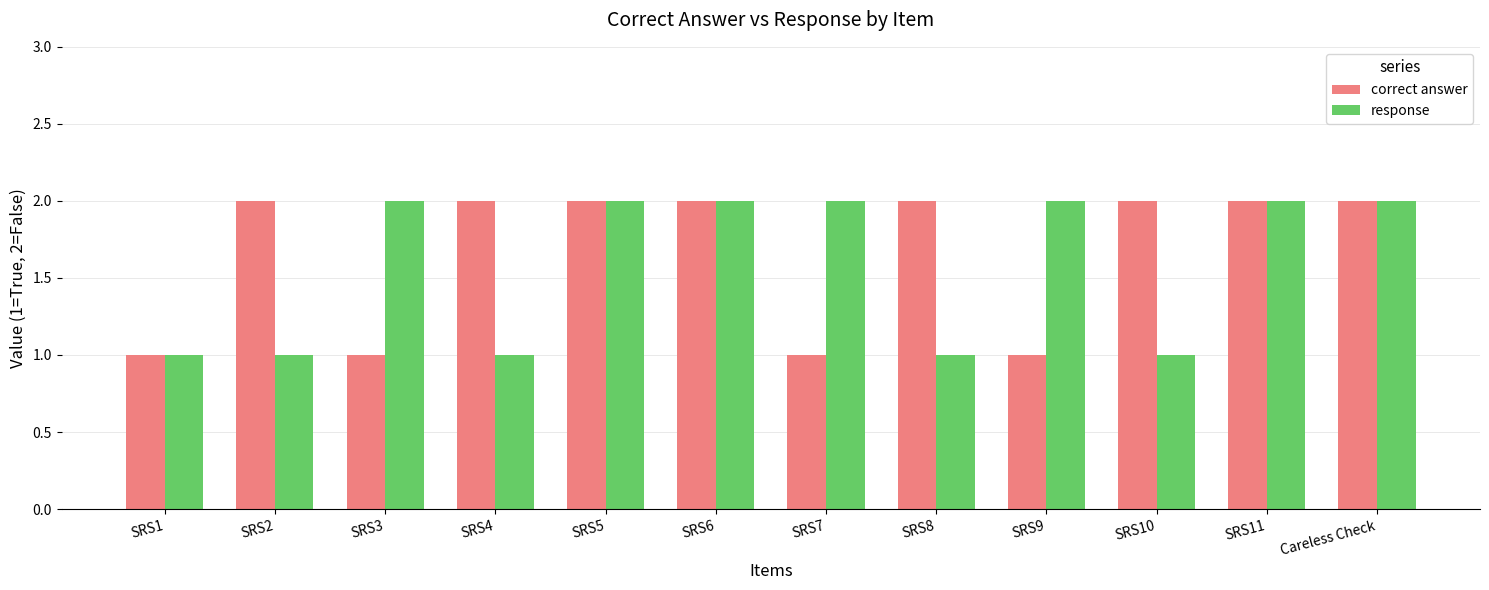

Which series has the largest total across all categories?

correct answer